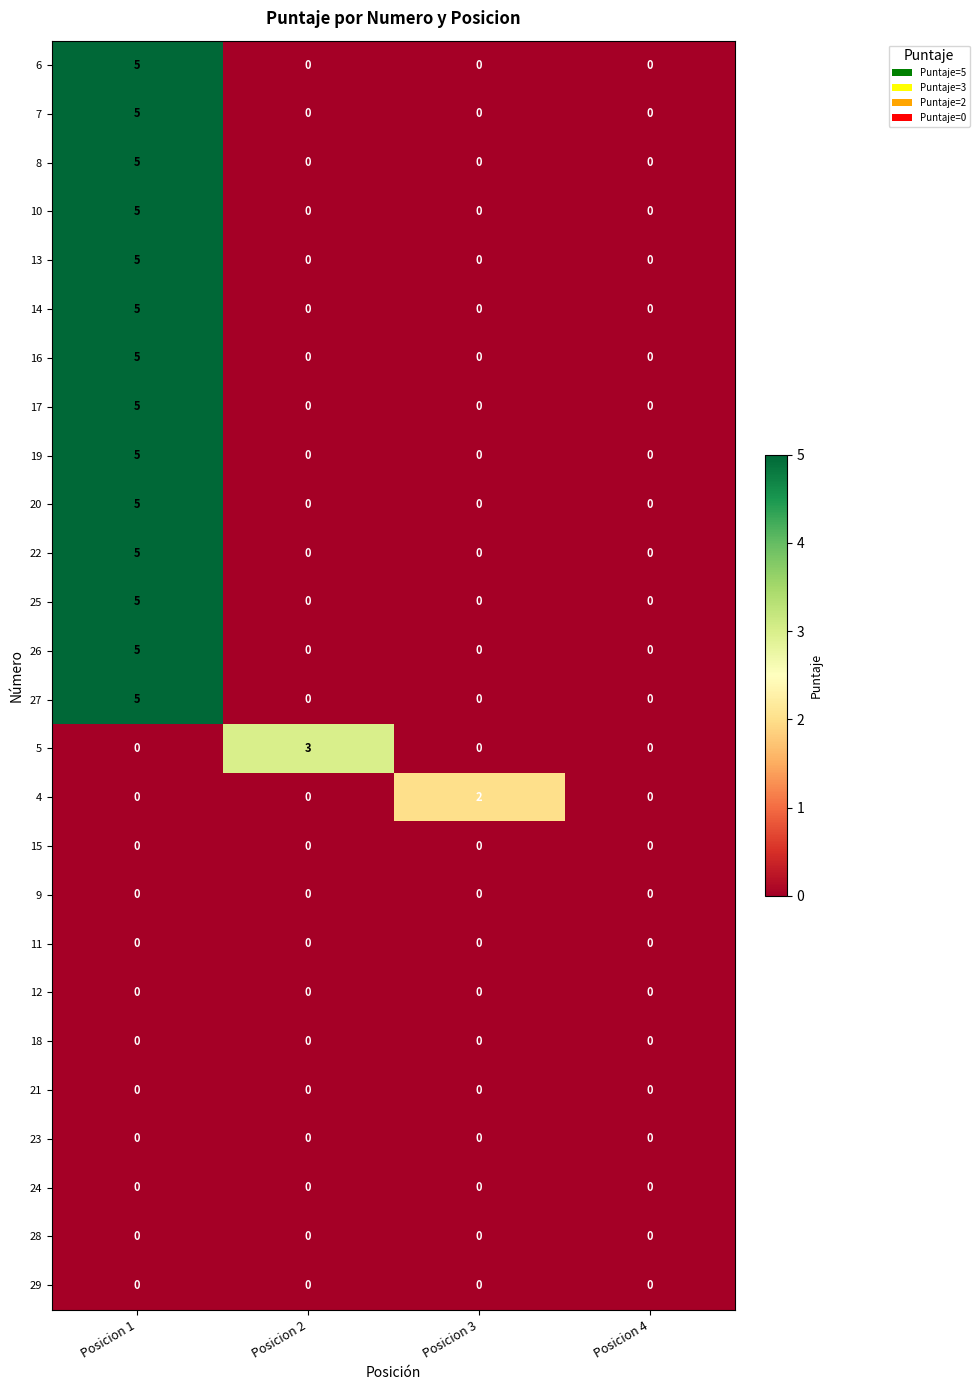

What is the sum of all 26 values?

5